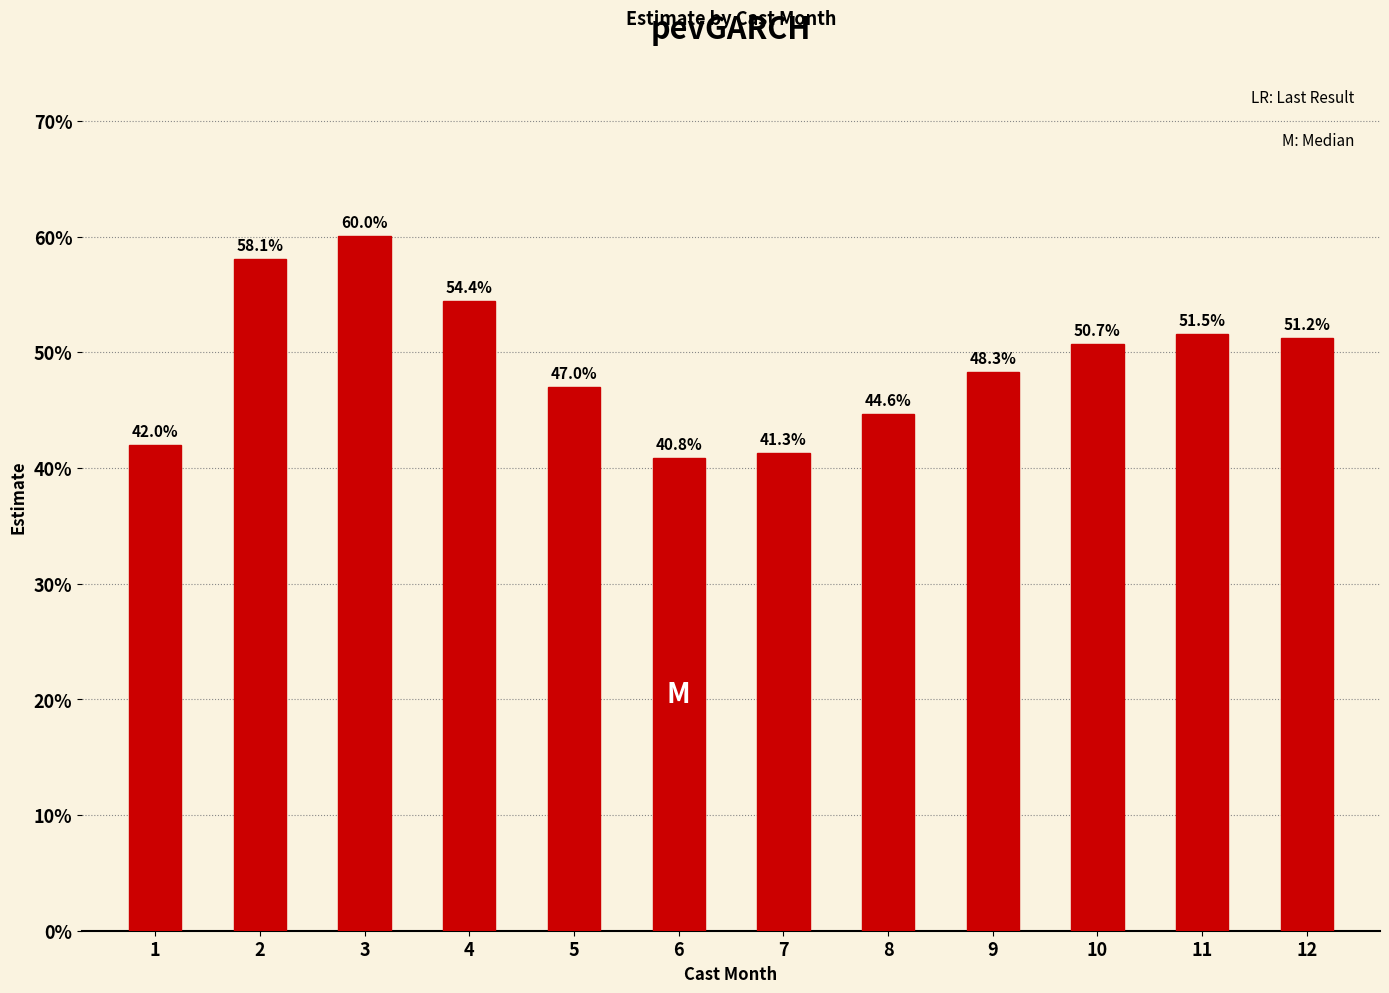

Where is the data nearest to the value 0?

6